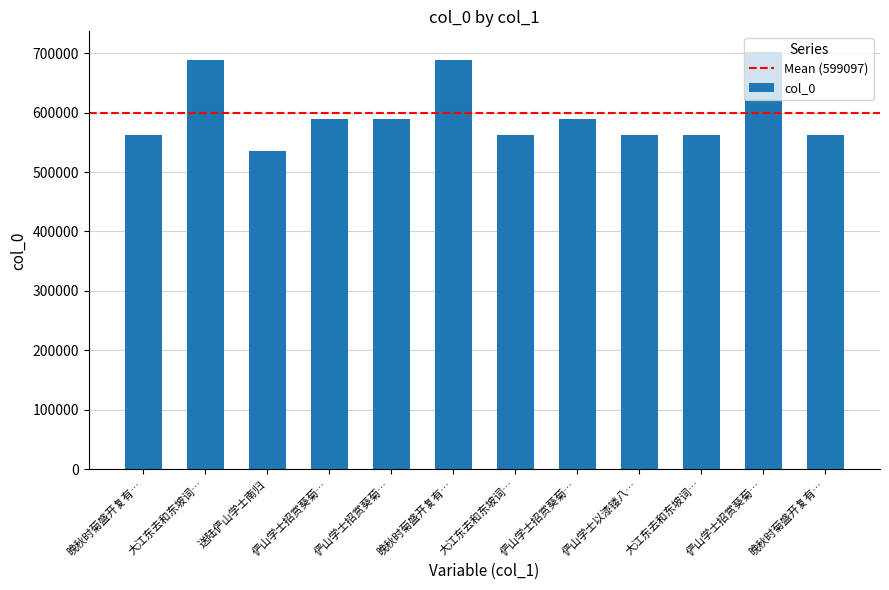

What is the maximum value shown in the chart?

701527